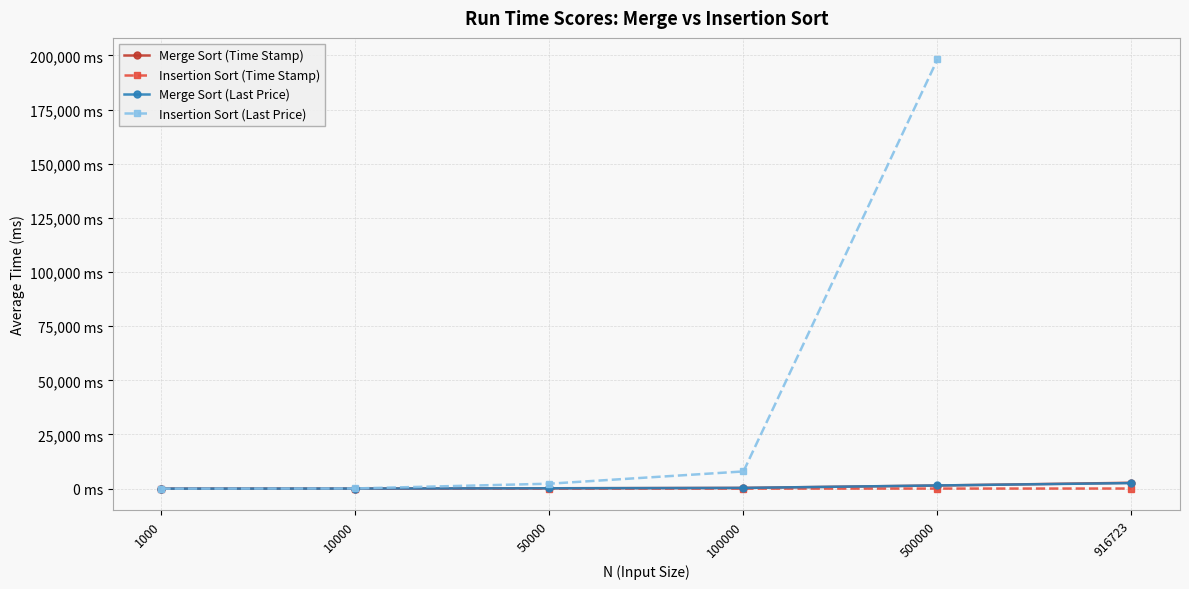

At 50000, list the series in order from largest to smallest.

Insertion Sort (Last Price), Merge Sort (Last Price), Merge Sort (Time Stamp), Insertion Sort (Time Stamp)